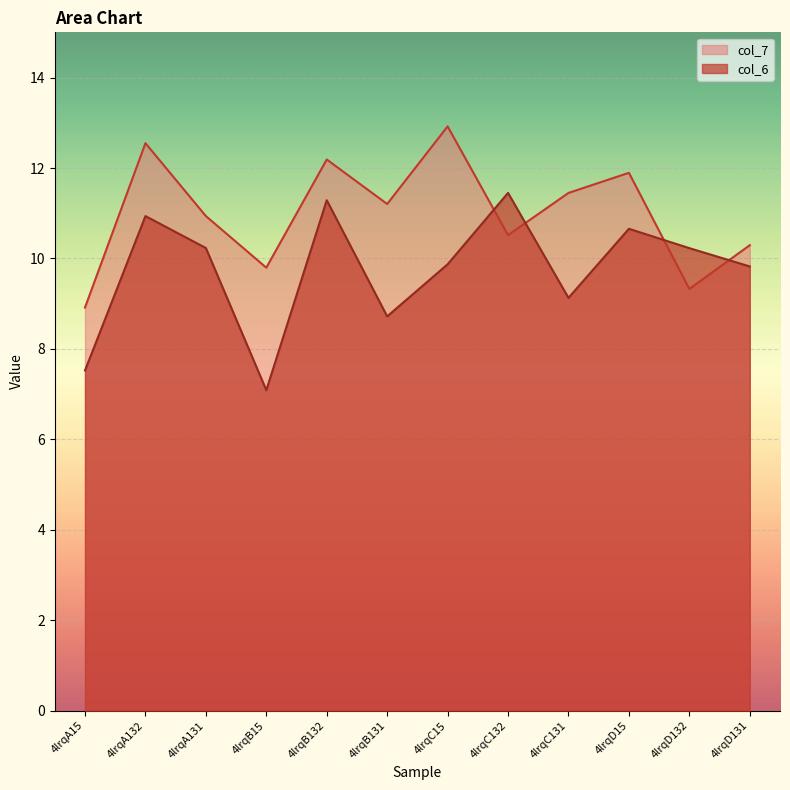

True or false: col_6 has more than 0 points higher than both neighbors.

True